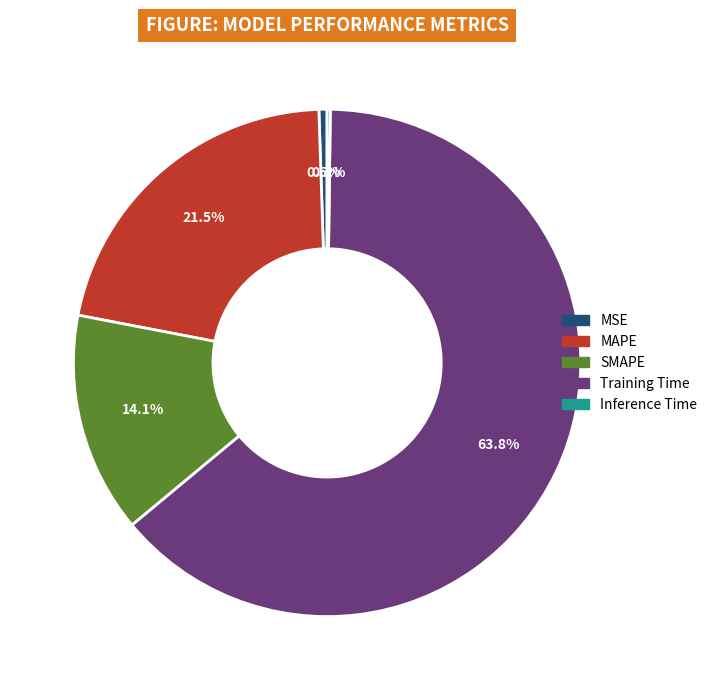

Between MAPE and MSE, which is larger?

MAPE